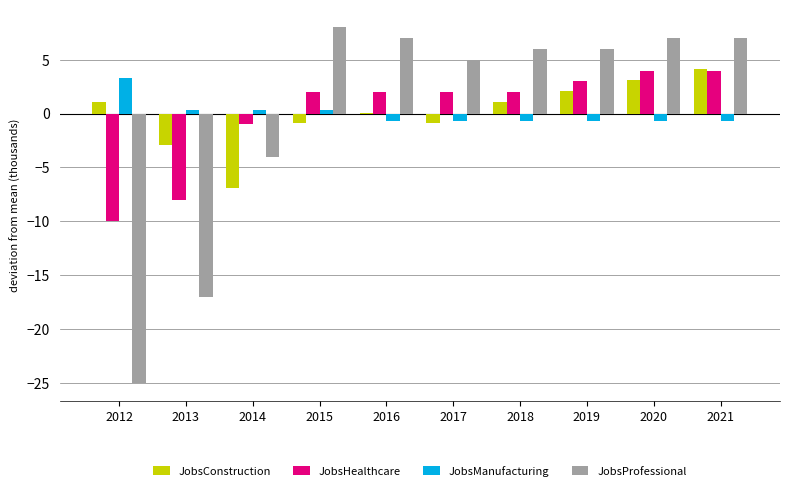

Reading left to right, what are all the values shown in this chart?

JobsConstruction: 2012=1.1	2013=-2.9	2014=-6.9	2015=-0.9	2016=0.1	2017=-0.9	2018=1.1	2019=2.1	2020=3.1	2021=4.1
JobsHealthcare: 2012=-10.0	2013=-8.0	2014=-1.0	2015=2.0	2016=2.0	2017=2.0	2018=2.0	2019=3.0	2020=4.0	2021=4.0
JobsManufacturing: 2012=3.3	2013=0.3	2014=0.3	2015=0.3	2016=-0.7	2017=-0.7	2018=-0.7	2019=-0.7	2020=-0.7	2021=-0.7
JobsProfessional: 2012=-25.0	2013=-17.0	2014=-4.0	2015=8.0	2016=7.0	2017=5.0	2018=6.0	2019=6.0	2020=7.0	2021=7.0